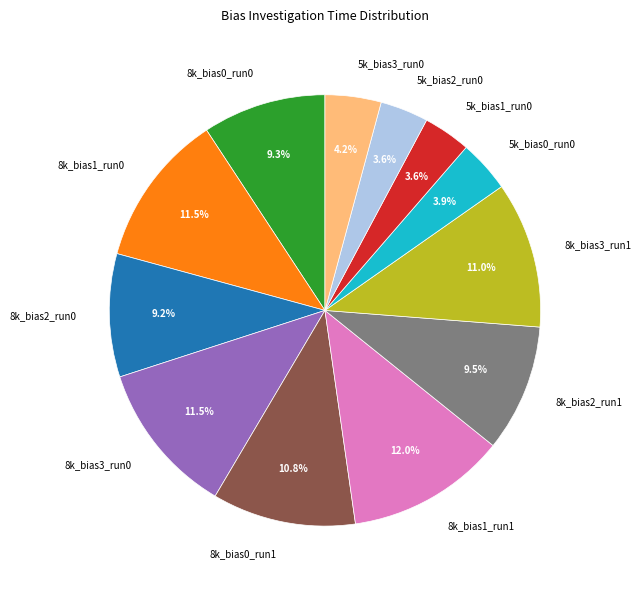

Does 5k_bias0_run0 represent more than half of the total?

No